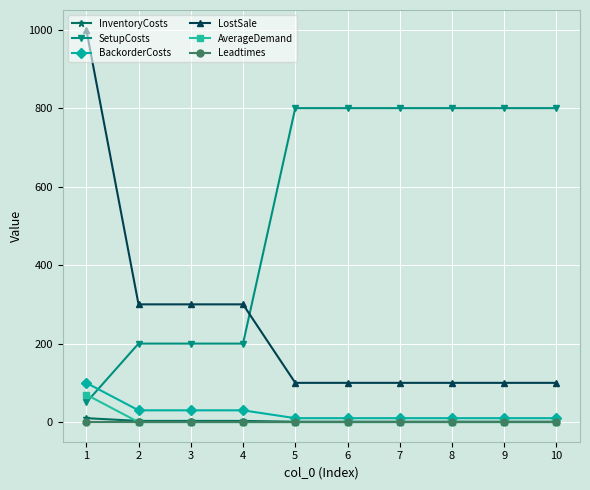

Is the value of BackorderCosts at 6 greater than the value of InventoryCosts at 8?

Yes